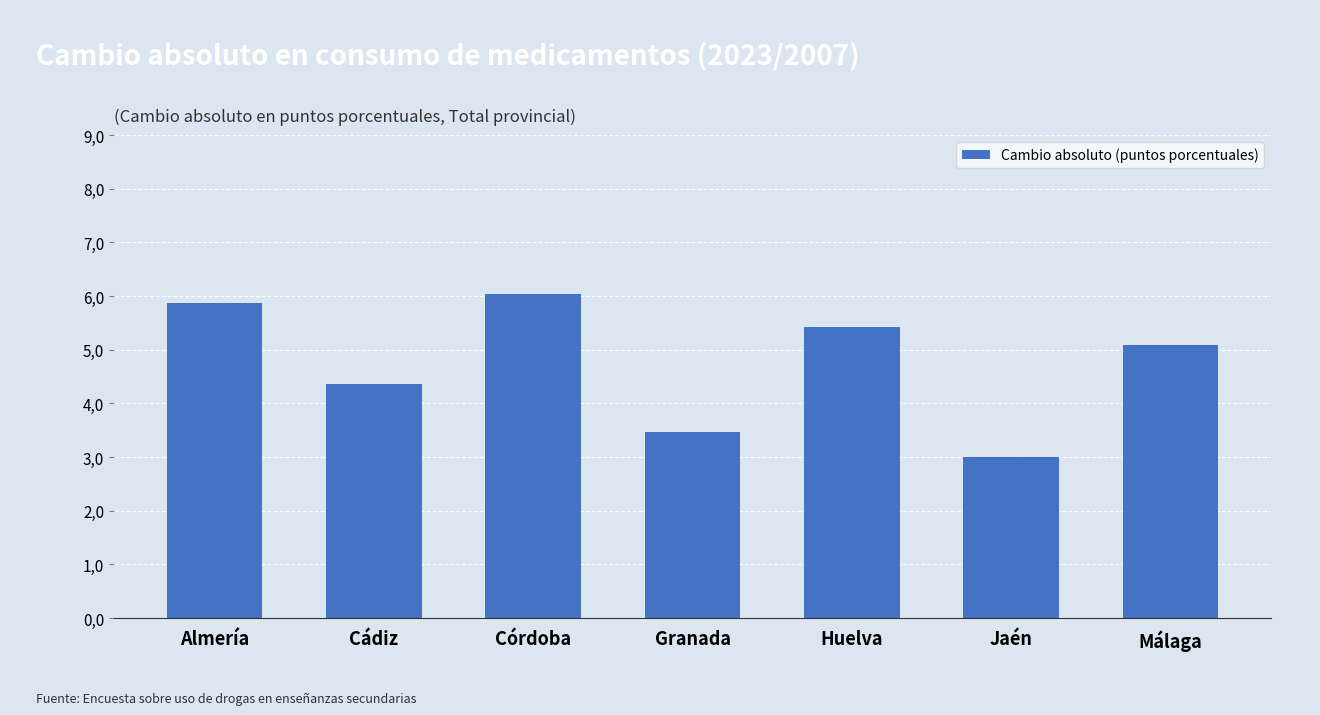

True or false: the data shows 9.8 at Córdoba.

False